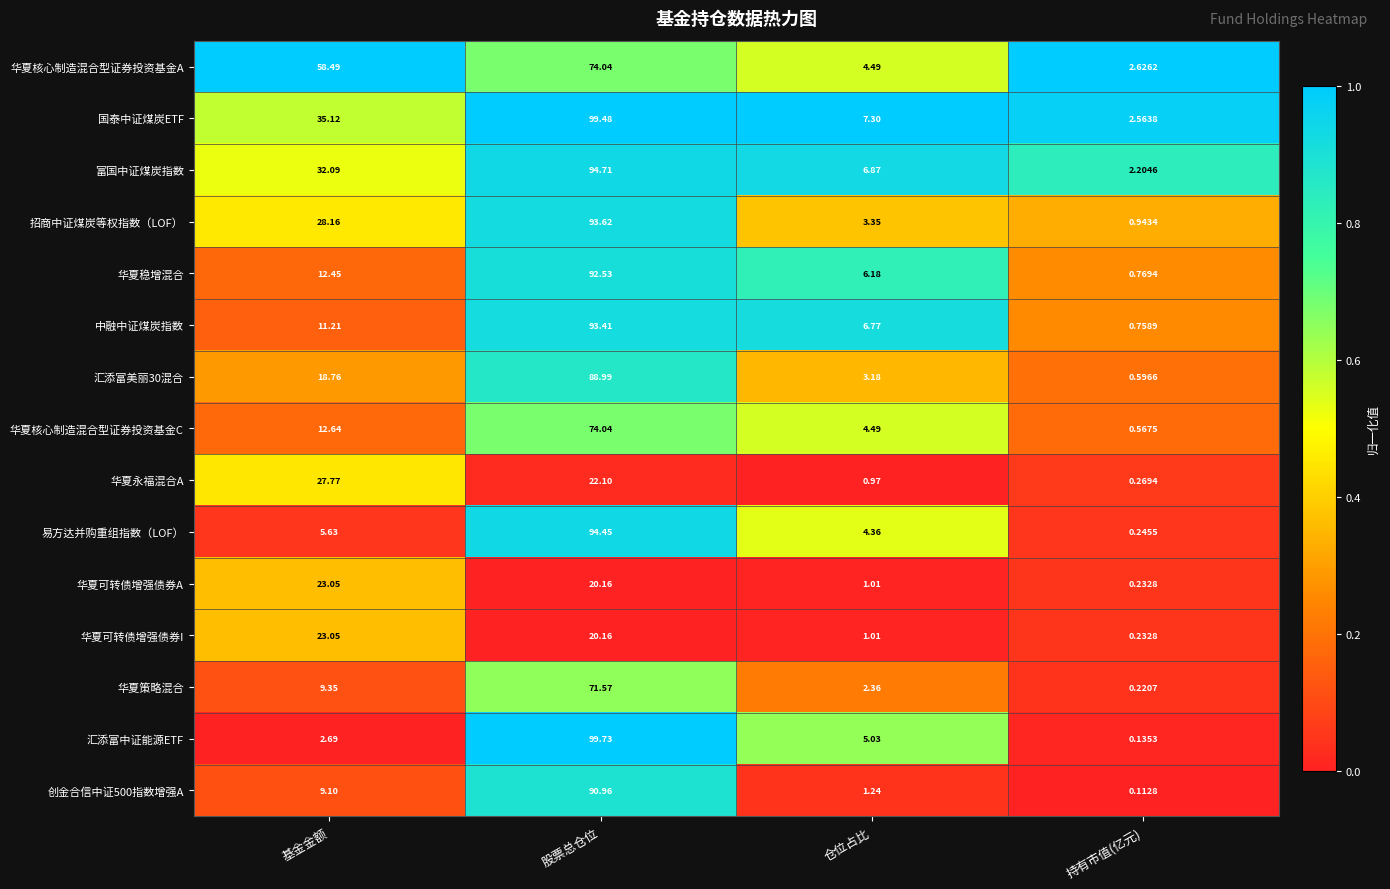

Which series has the largest range (max minus min)?

汇添富中证能源ETF